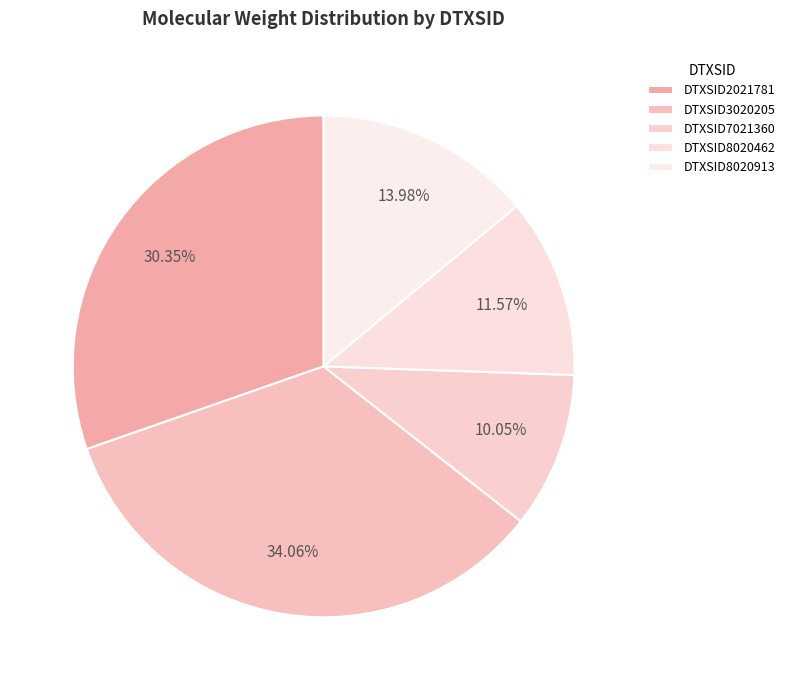

How many segments does this pie chart have?

5